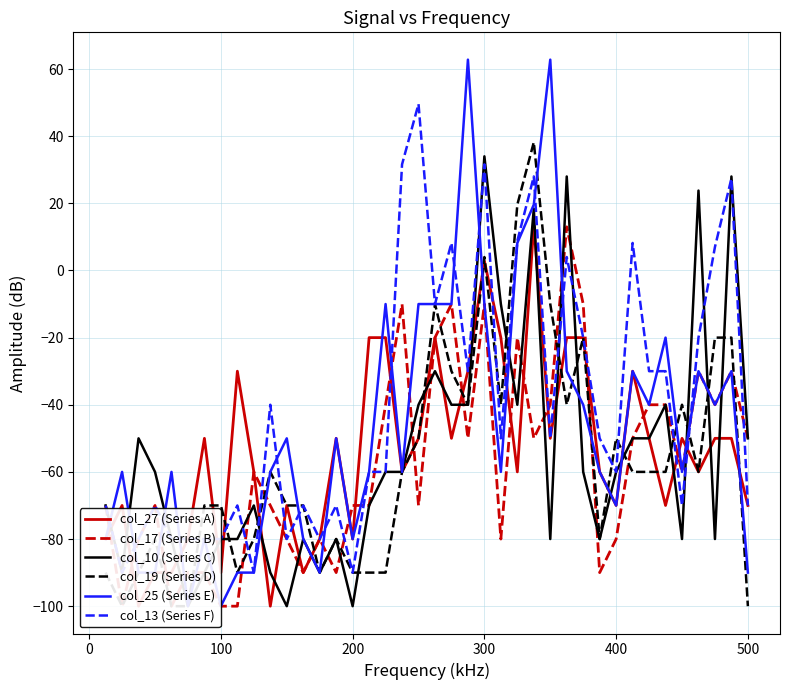

The col_10 (Series C) series shows 34.0 at 300. True or false?

True